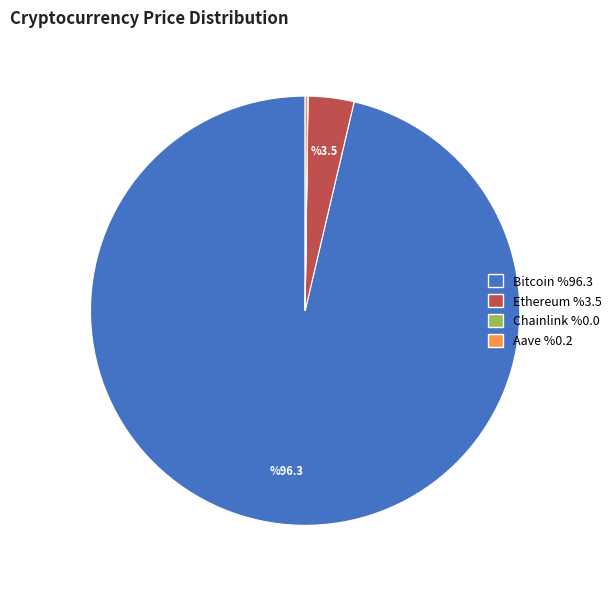

Which category has the biggest portion of the pie?

Bitcoin